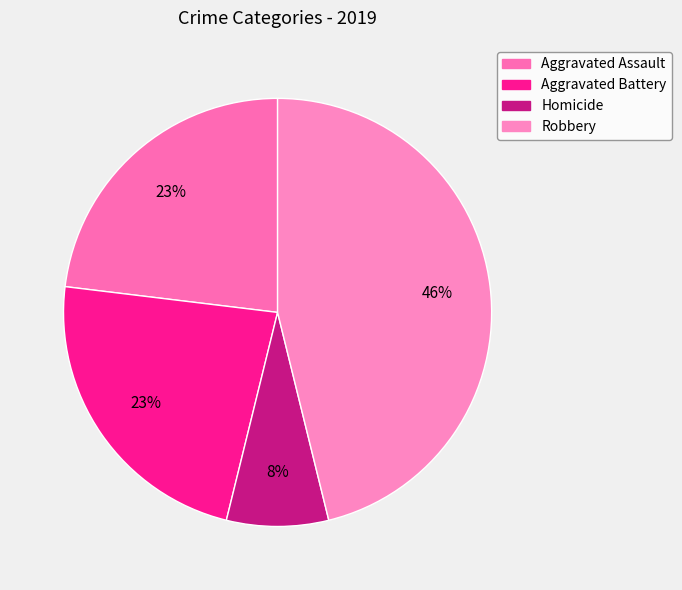

How many slices are in this pie chart?

4